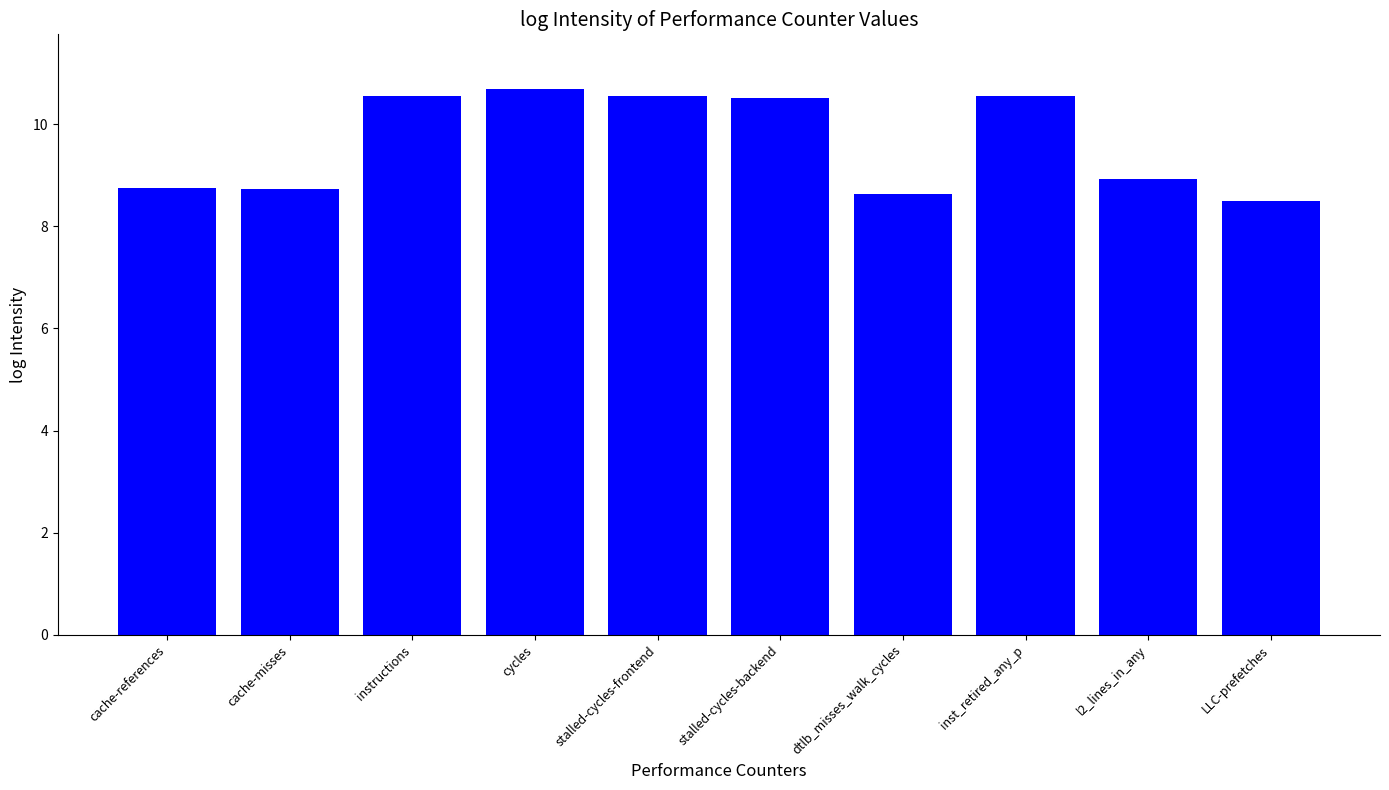

Count the values in the range 8 to 10.

5